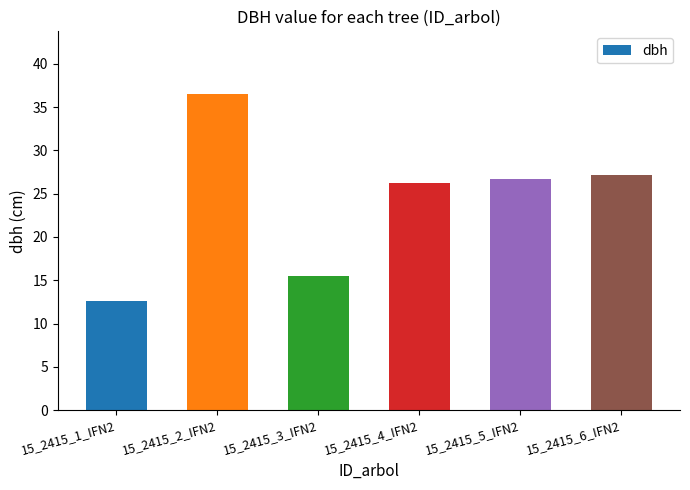

The chart shows a value of 12.6 at 15_2415_1_IFN2. True or false?

True